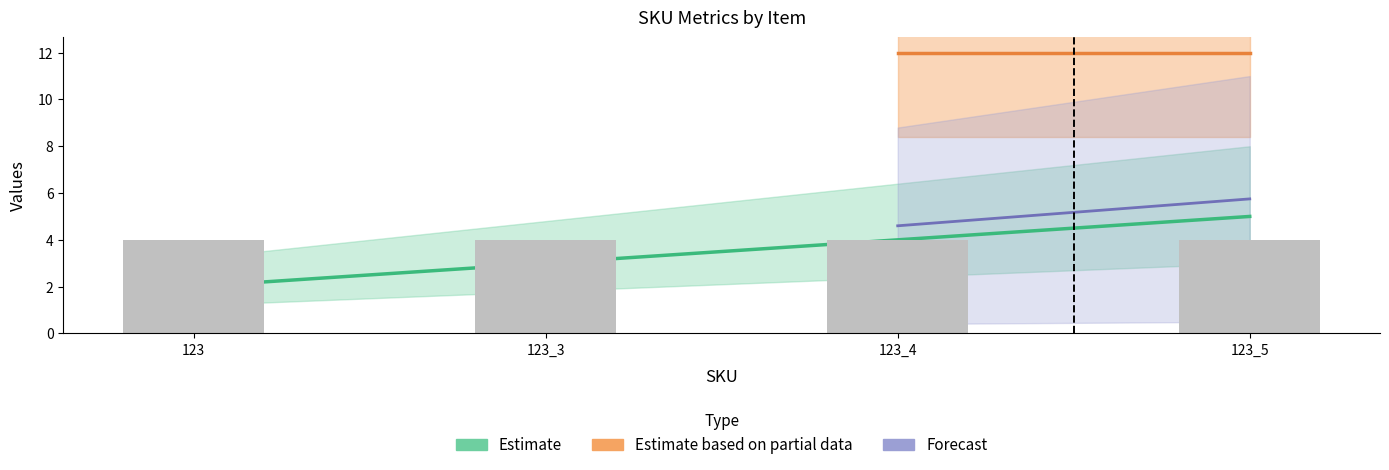

The value of Heel_Height at 123_5 is 1. True or false?

False